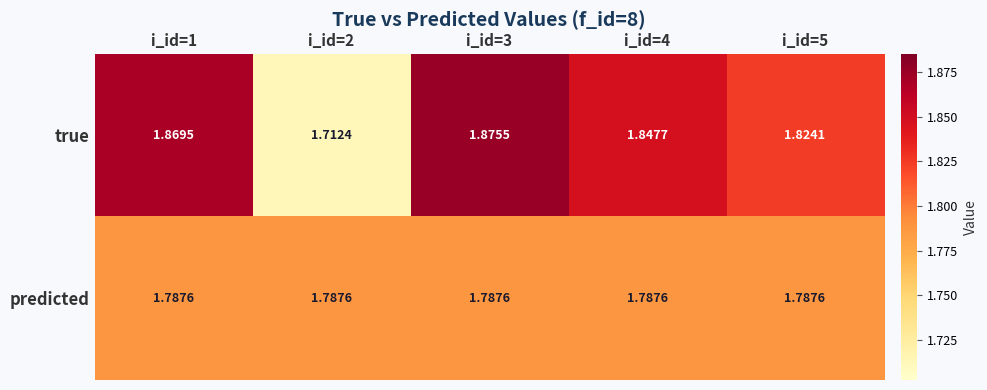

Which series changed the most between i_id=1 and i_id=3?

true